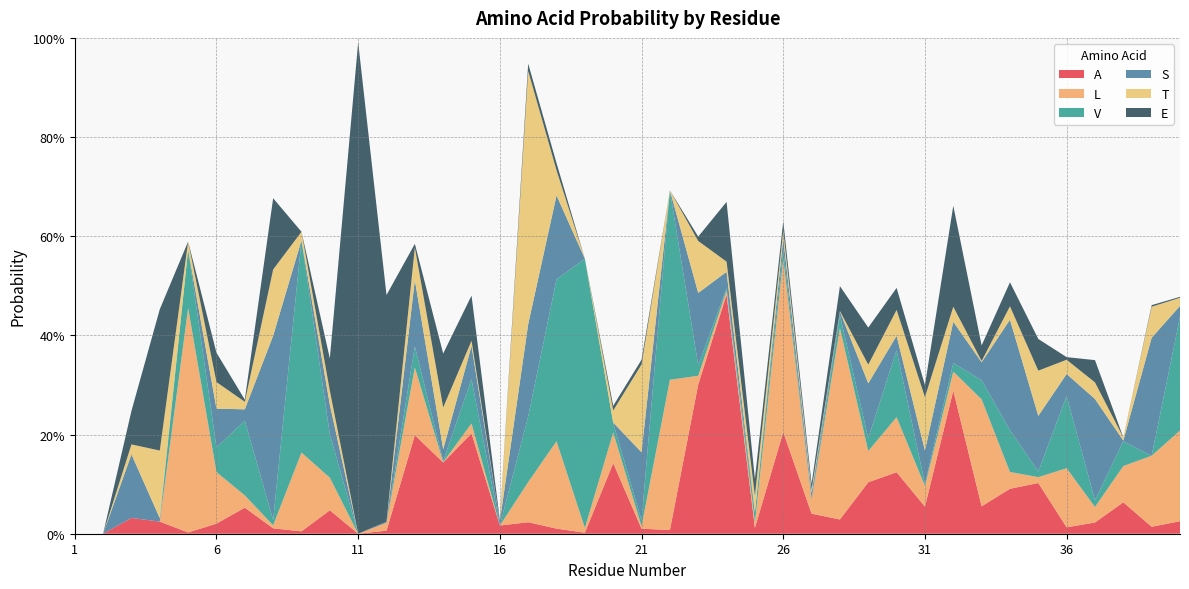

Reading right to left, what are all the values shown in this chart?

A: 0.0	0.0	0.1	0.0	0.0	0.1	0.1	0.1	0.3	0.1	0.1	0.1	0.0	0.0	0.2	0.0	0.5	0.3	0.0	0.0	0.1	0.0	0.0	0.0	0.0	0.2	0.1	0.2	0.0	0.0	0.0	0.0	0.0	0.1	0.0	0.0	0.0	0.0	0.0	0.0
L: 0.2	0.1	0.1	0.0	0.1	0.0	0.0	0.2	0.0	0.0	0.1	0.1	0.4	0.0	0.3	0.0	0.0	0.0	0.3	0.0	0.1	0.0	0.2	0.1	0.0	0.0	0.0	0.1	0.0	0.0	0.1	0.2	0.0	0.0	0.1	0.5	0.0	0.0	0.0	0.0
V: 0.2	0.0	0.0	0.0	0.1	0.0	0.1	0.0	0.0	0.0	0.1	0.0	0.0	0.0	0.0	0.0	0.0	0.0	0.4	0.0	0.0	0.5	0.3	0.1	0.0	0.1	0.0	0.0	0.0	0.0	0.1	0.4	0.0	0.2	0.0	0.1	0.0	0.0	0.0	0.0
S: 0.0	0.2	0.0	0.2	0.0	0.1	0.2	0.0	0.1	0.1	0.0	0.1	0.0	0.0	0.0	0.0	0.0	0.1	0.0	0.1	0.0	0.0	0.2	0.2	0.0	0.1	0.0	0.1	0.0	0.0	0.1	0.0	0.4	0.0	0.1	0.0	0.0	0.1	0.0	0.0
T: 0.0	0.1	0.0	0.0	0.0	0.1	0.0	0.0	0.0	0.1	0.1	0.0	0.0	0.0	0.0	0.0	0.0	0.1	0.0	0.2	0.0	0.0	0.1	0.5	0.0	0.0	0.1	0.1	0.0	0.0	0.0	0.0	0.1	0.0	0.1	0.0	0.1	0.0	0.0	0.0
E: 0.0	0.0	0.0	0.0	0.0	0.1	0.0	0.0	0.2	0.0	0.0	0.1	0.1	0.0	0.0	0.0	0.1	0.0	0.0	0.0	0.0	0.0	0.0	0.0	0.0	0.1	0.1	0.0	0.5	1.0	0.1	0.0	0.1	0.0	0.1	0.0	0.3	0.1	0.0	0.0